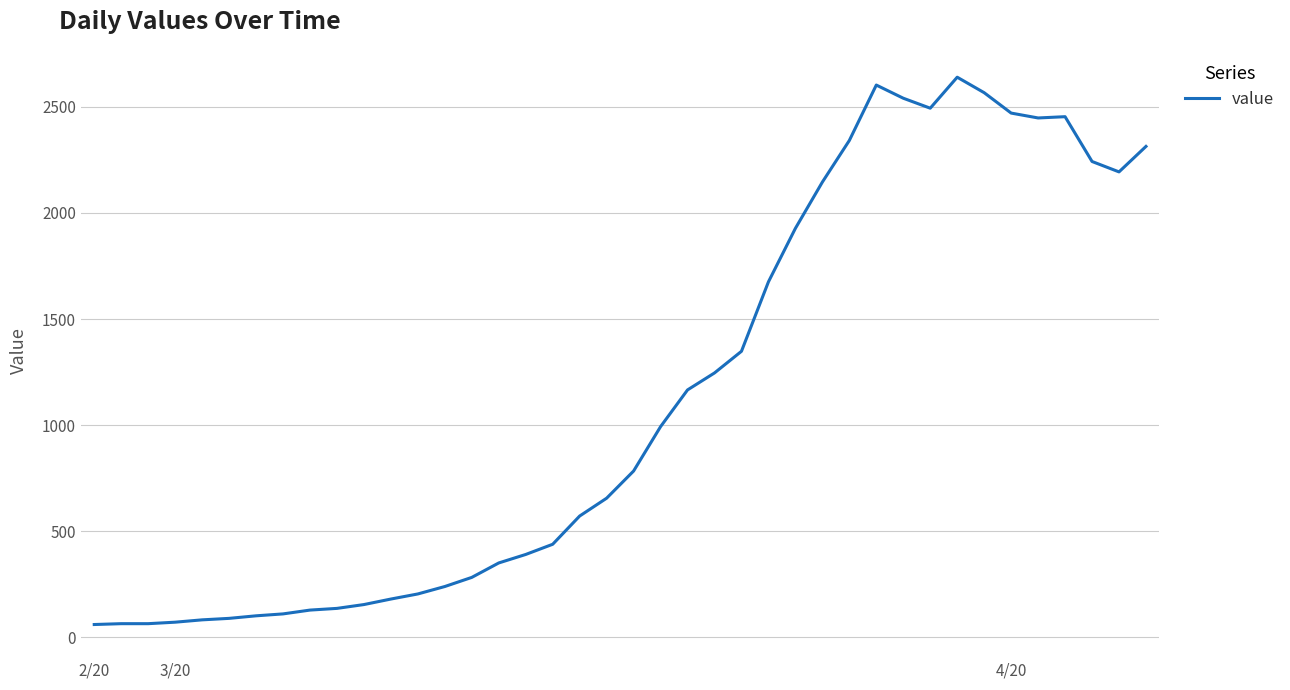

Does the chart have visible grid lines?

Yes